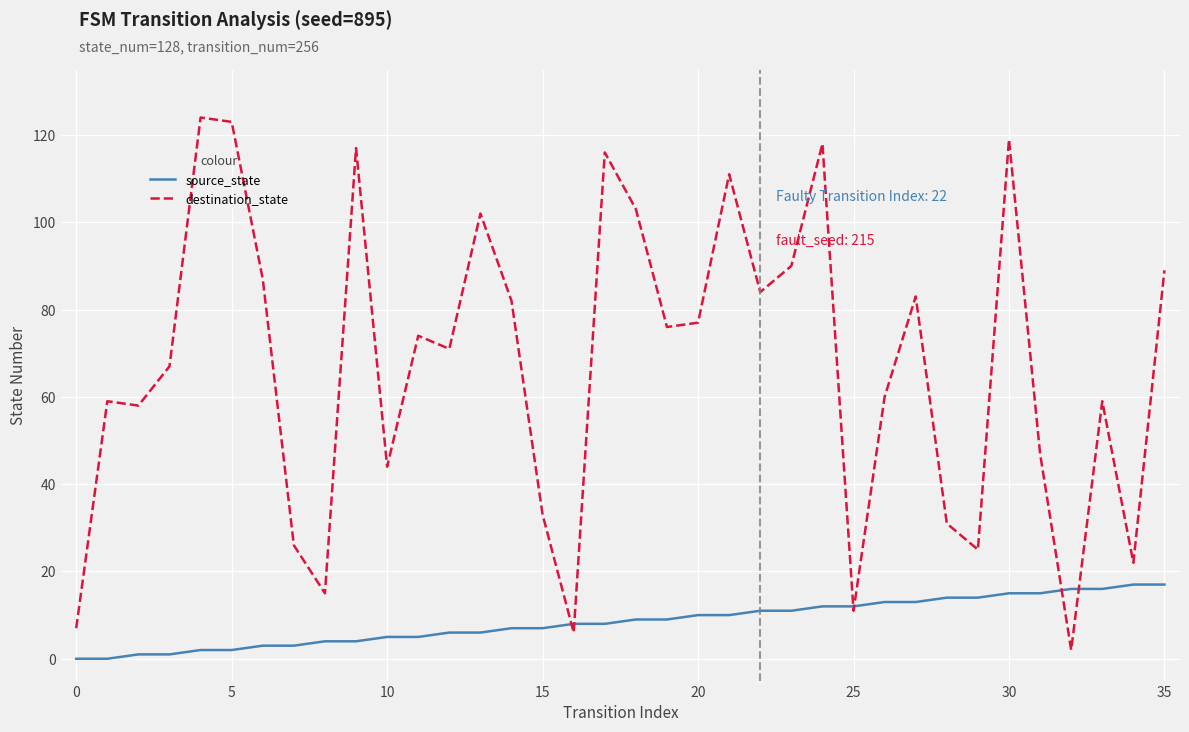

Rank the series by their average value, from lowest to highest.

source_state, destination_state